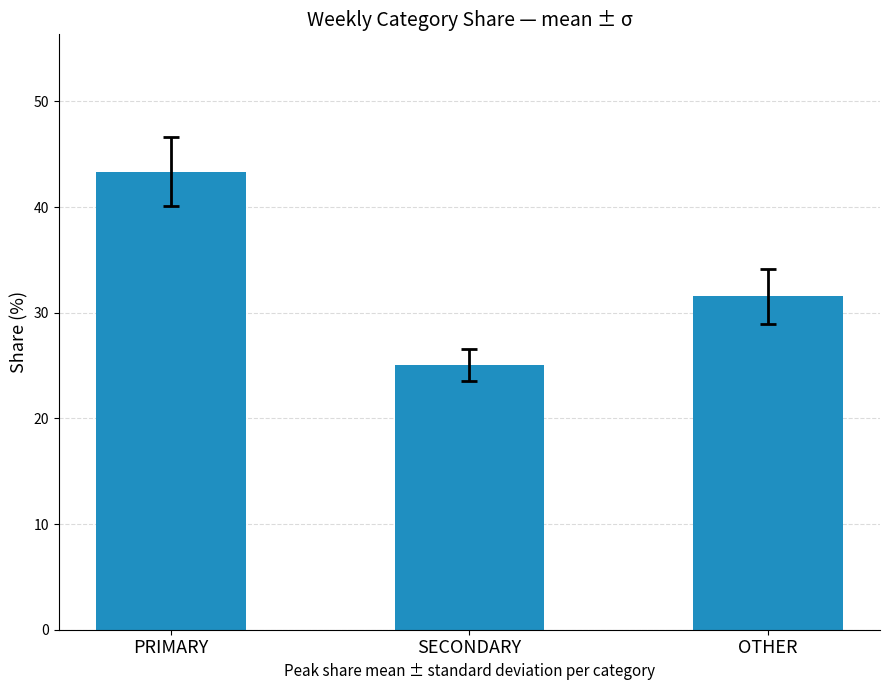

Reading right to left, what are all the values shown in this chart?

OTHER=31.6	SECONDARY=25.1	PRIMARY=43.4